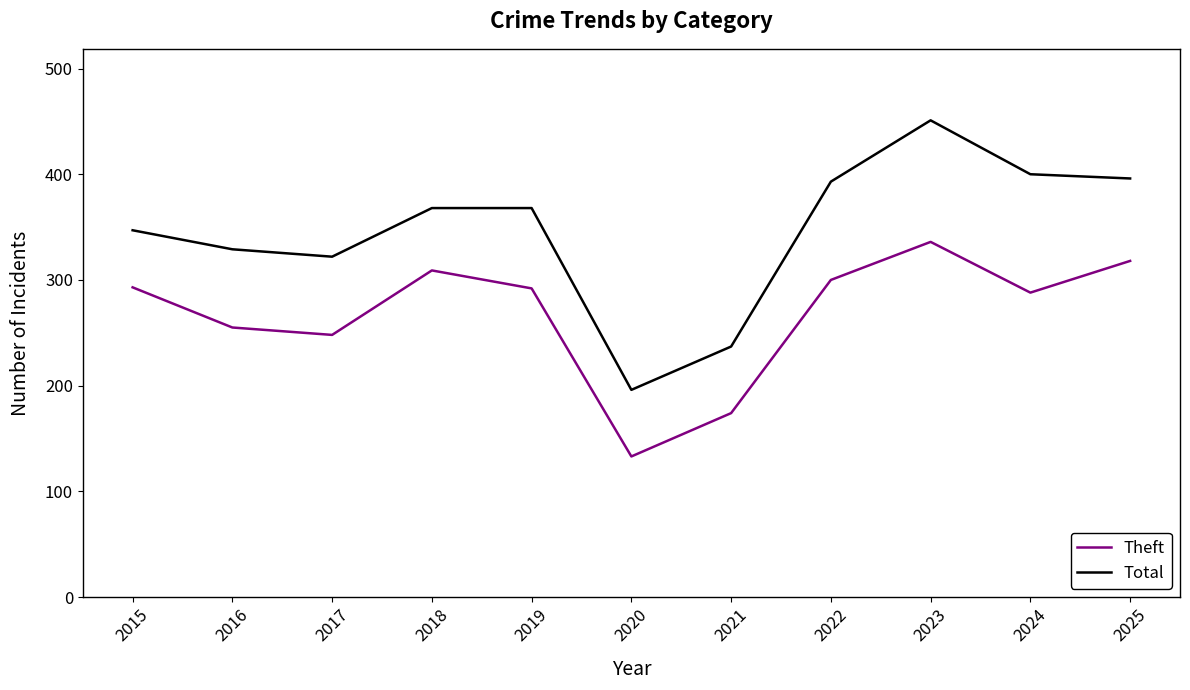

What is the total value across all series at 2025?

714